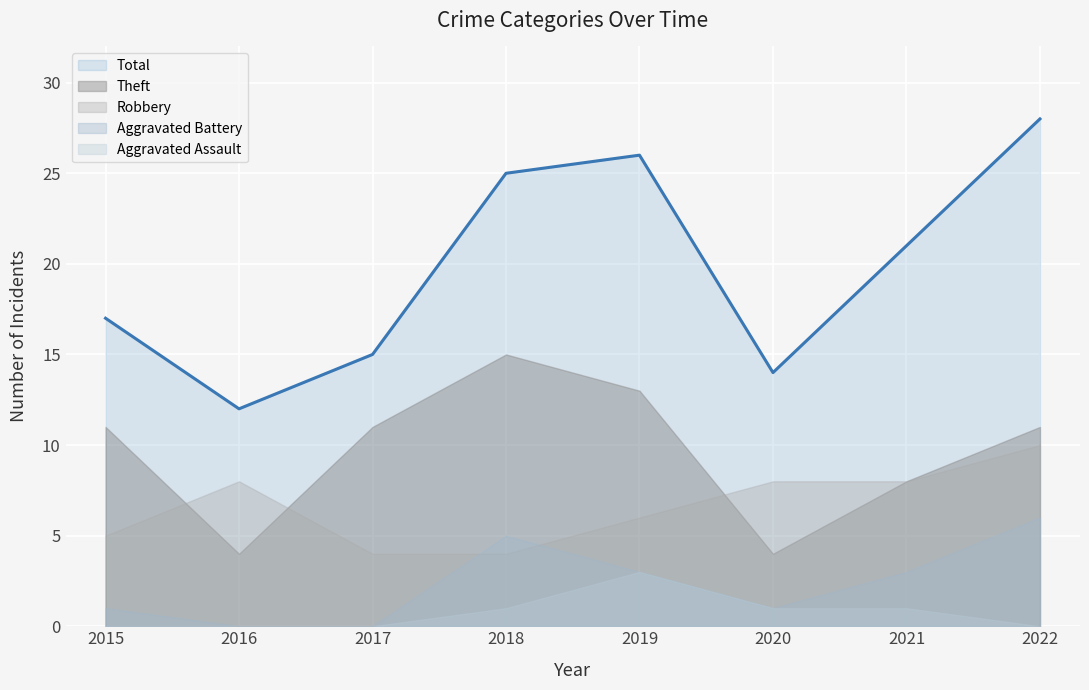

Is the value of Robbery at 2019 greater than the value of Theft at 2019?

No